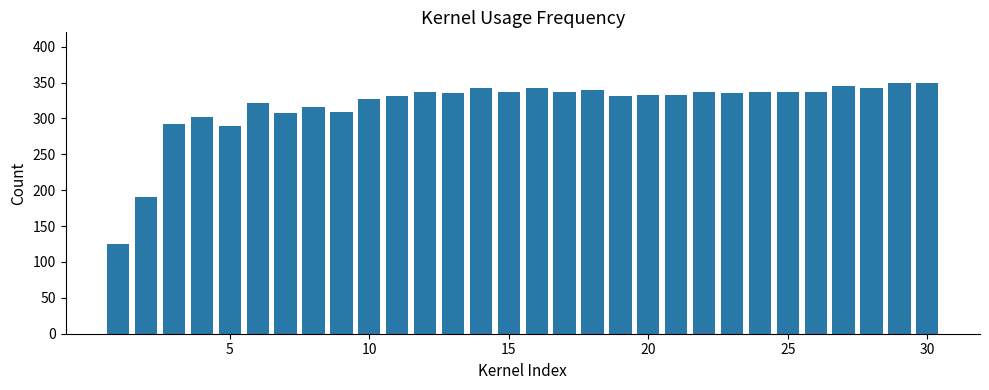

What is the minimum value shown in the chart?

125.4